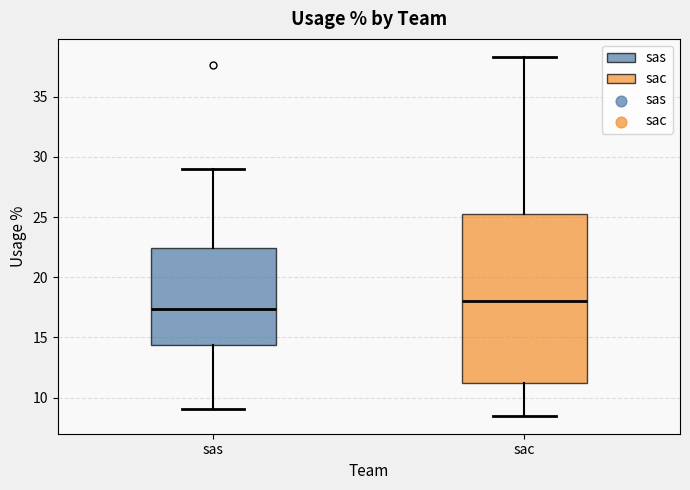

Comparing the boxes themselves (not the whiskers), which one is the tallest?

sac